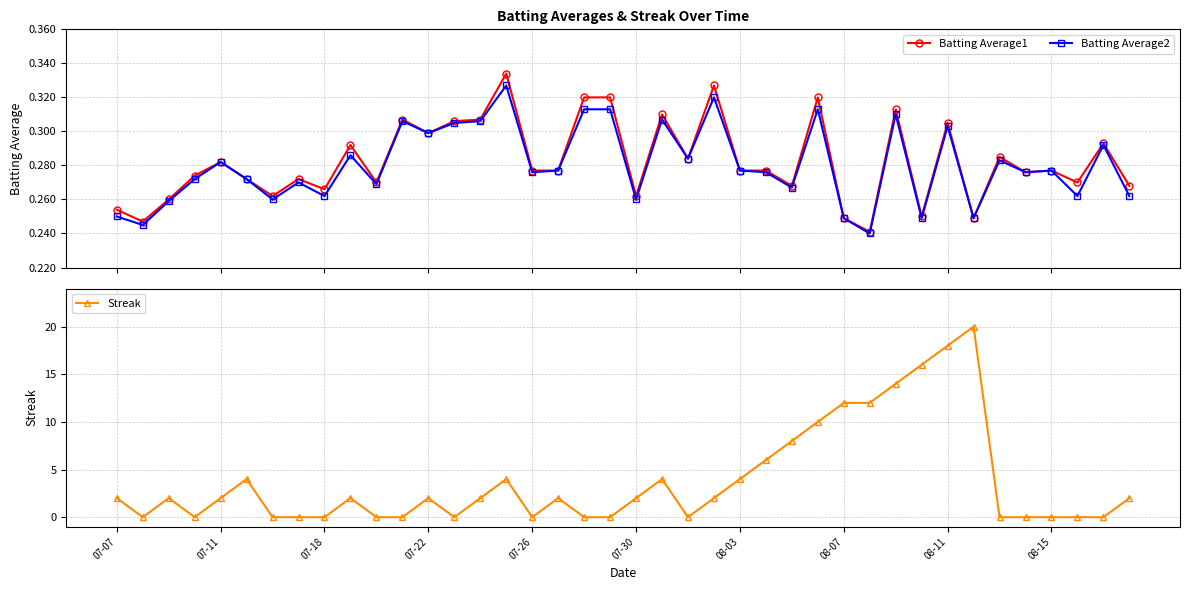

Which series changed the most between 22 and 29?

Streak